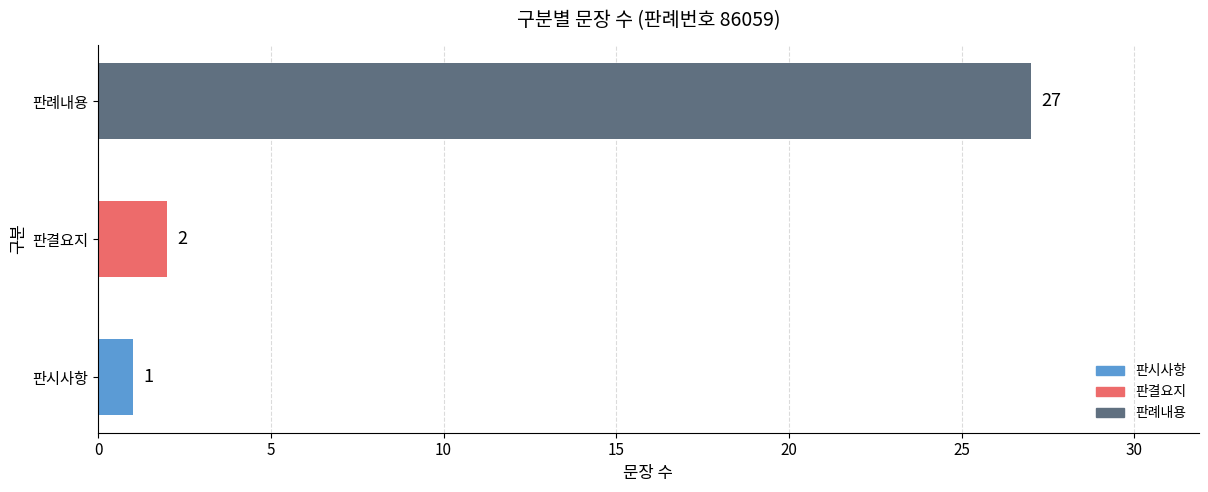

List the labels in order of value, largest first.

판례내용, 판결요지, 판시사항